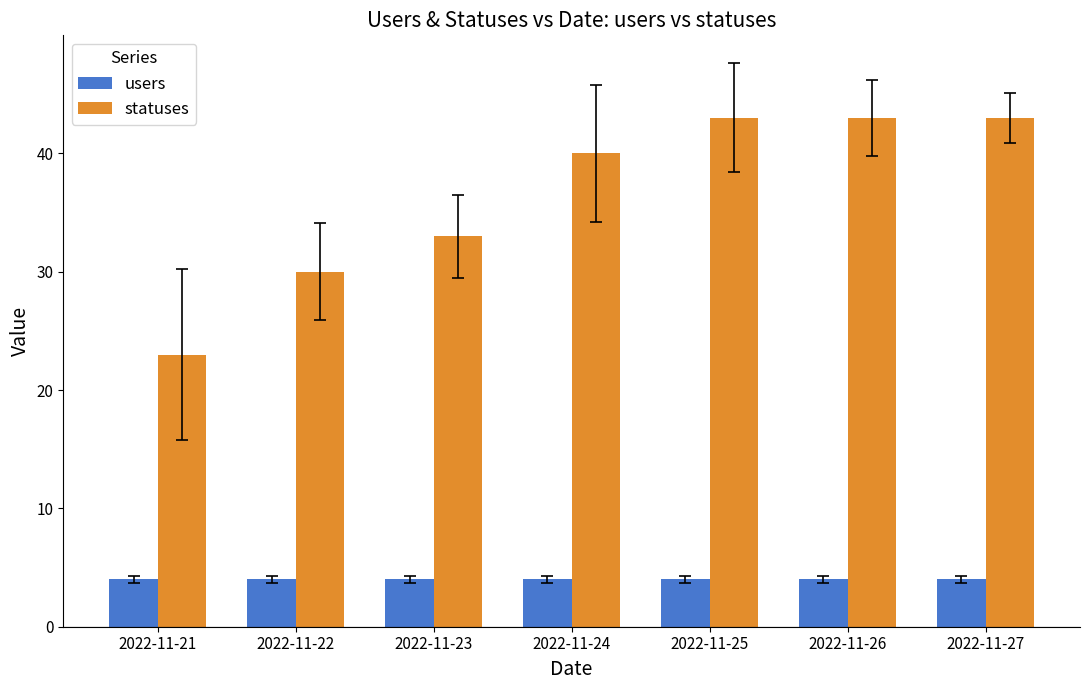

Which series has the widest spread of values?

statuses